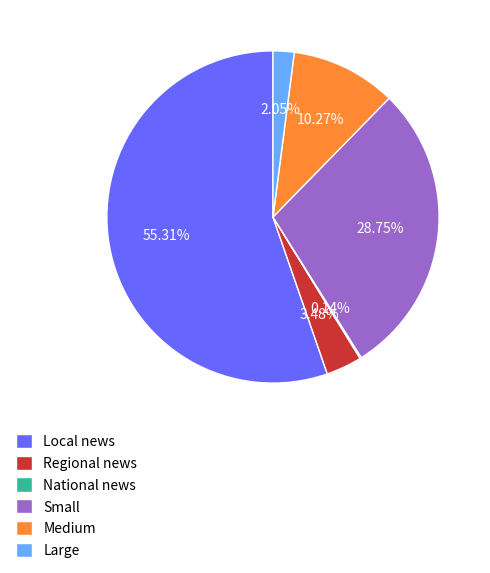

What percentage is the Regional news slice, to the nearest percent?

3%